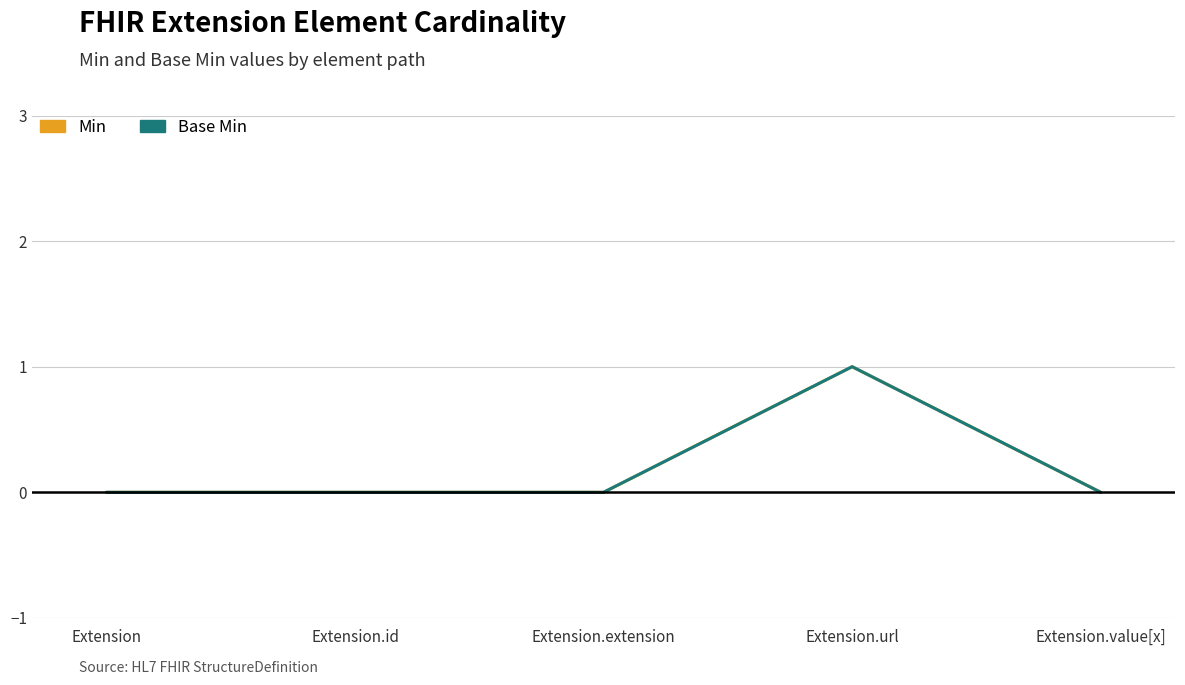

Which series has the widest spread of values?

Min